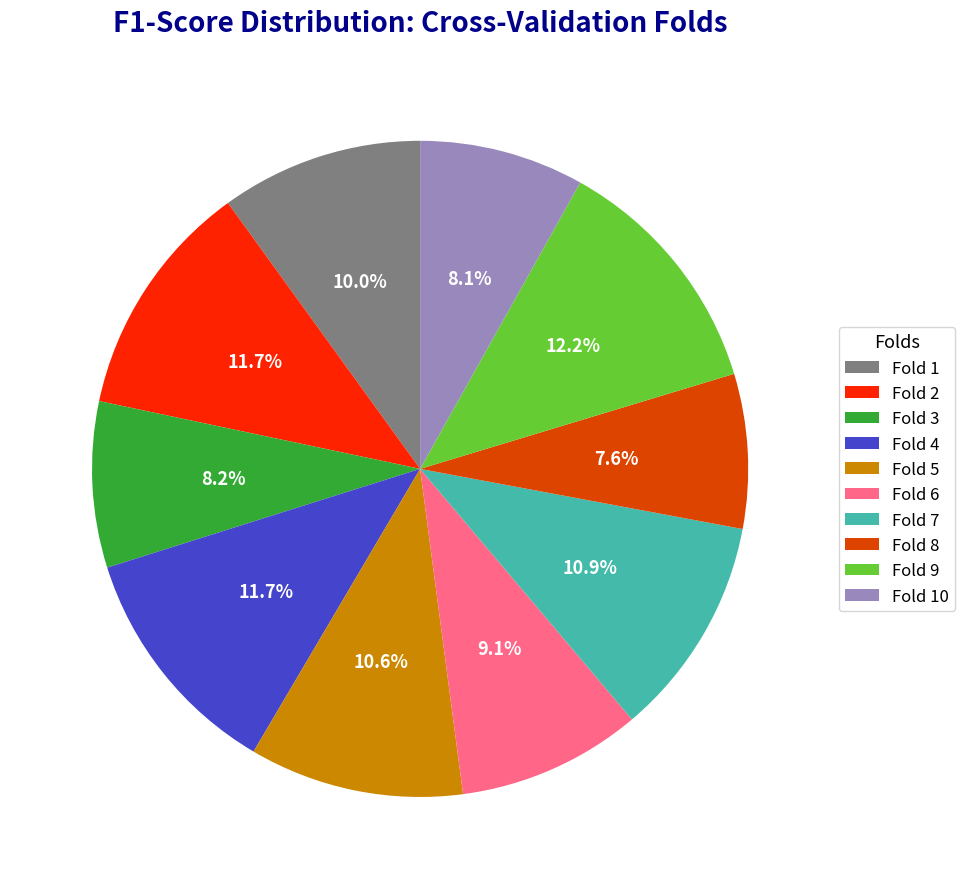

Which category has the smallest portion of the pie?

Fold 8